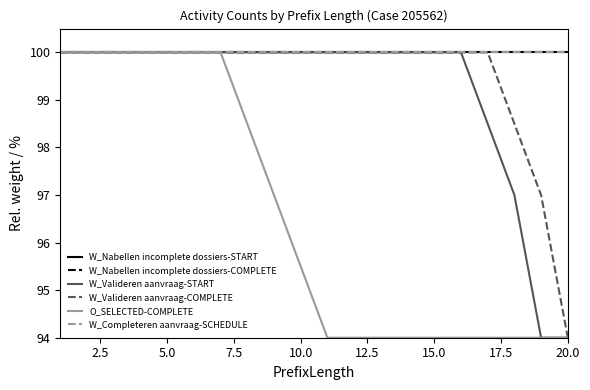

What is the value of the W_Valideren aanvraag-COMPLETE point at the 17th from the left?

100.0